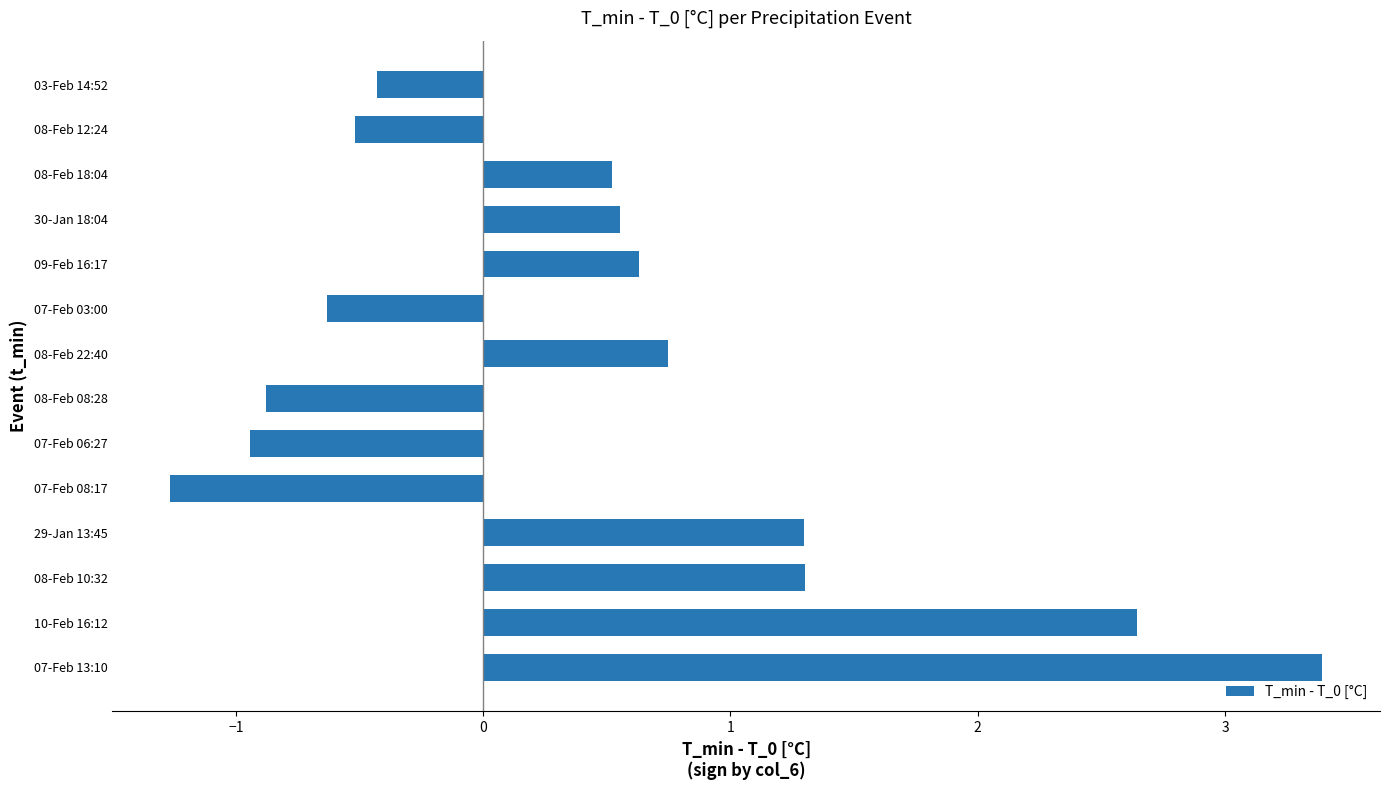

Reading top to bottom, list all the values displayed in this chart.

03-Feb 14:52=-0.4	08-Feb 12:24=-0.5	08-Feb 18:04=0.5	30-Jan 18:04=0.6	09-Feb 16:17=0.6	07-Feb 03:00=-0.6	08-Feb 22:40=0.7	08-Feb 08:28=-0.9	07-Feb 06:27=-0.9	07-Feb 08:17=-1.3	29-Jan 13:45=1.3	08-Feb 10:32=1.3	10-Feb 16:12=2.6	07-Feb 13:10=3.4